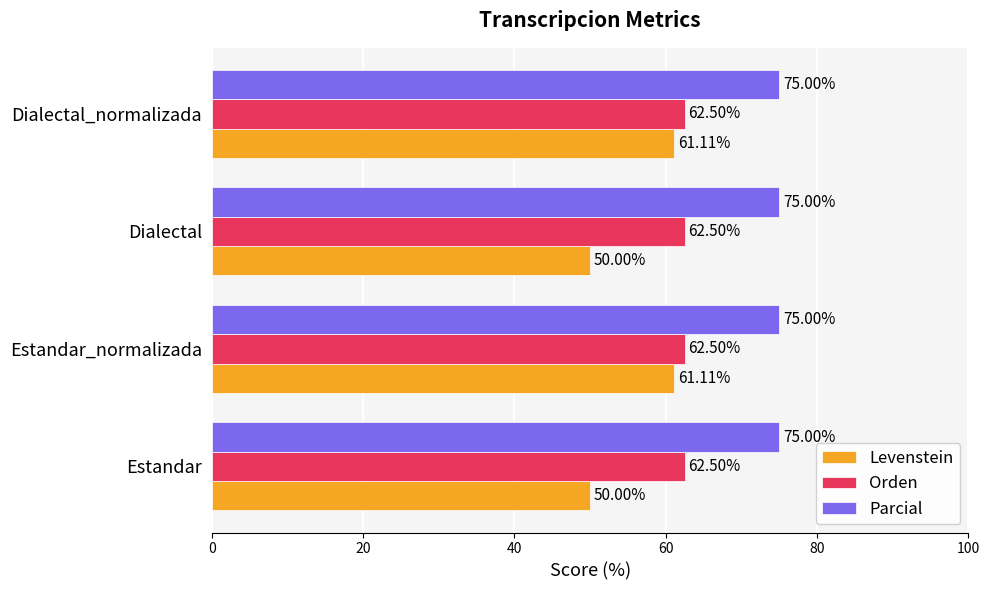

Which series has the widest spread of values?

Levenstein